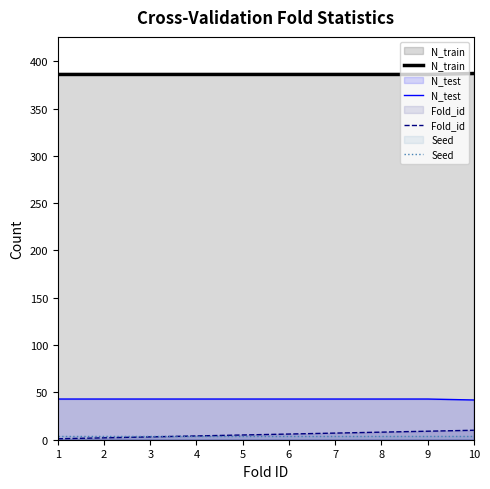

At how many categories does at least one series exceed 39?

10